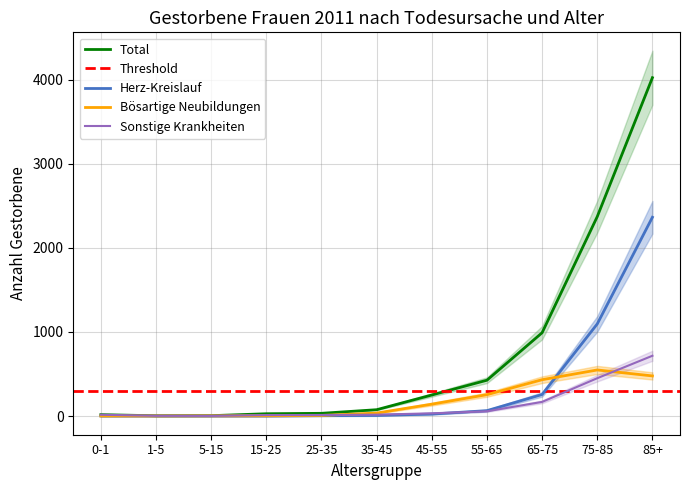

What is the highest value of the Bösartige Neubildungen series?

548